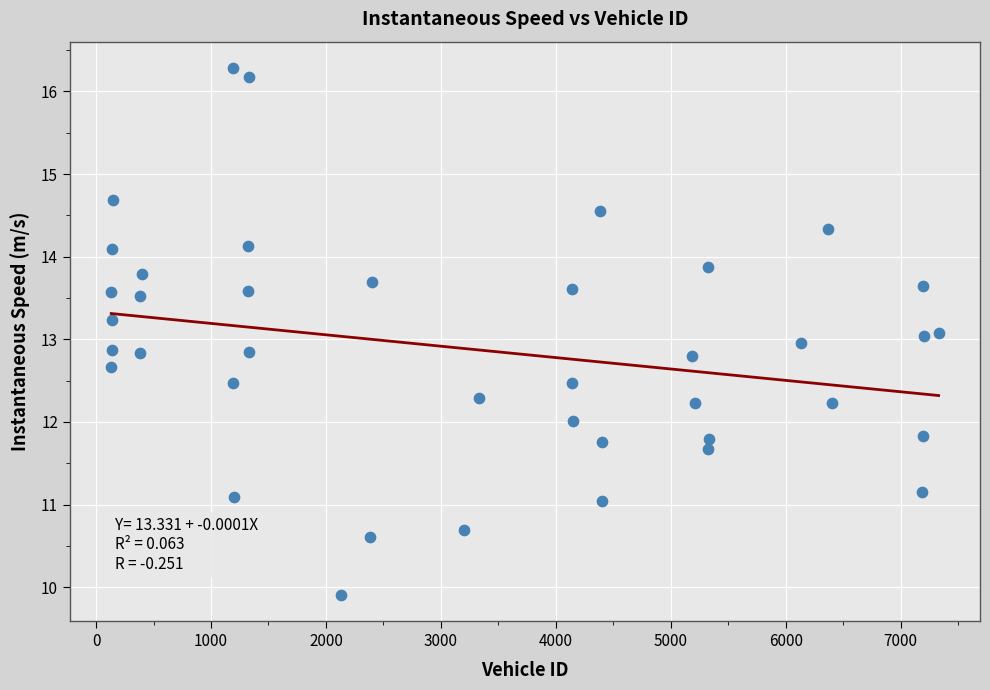

What is the range of Y values (max minus min)?

6.4